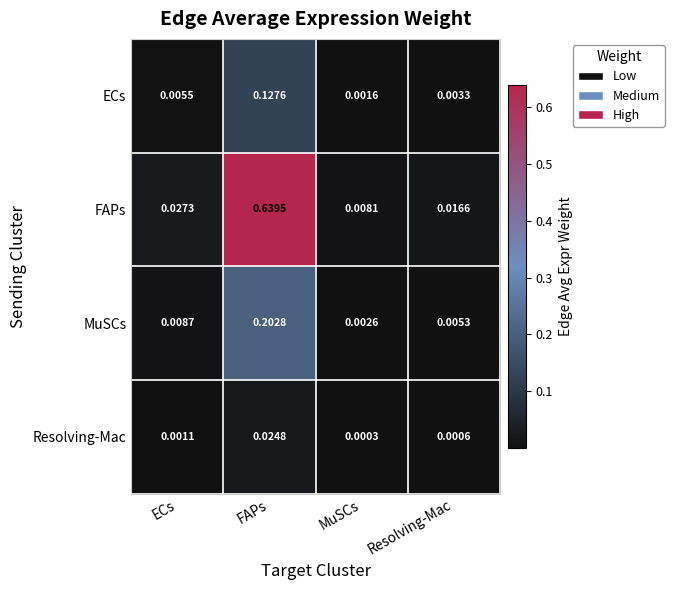

At which label is MuSCs closest to 0?

MuSCs